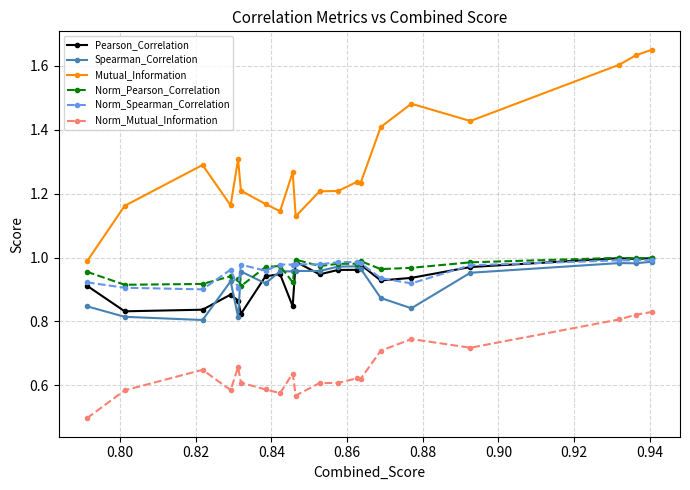

Which series has the largest range (max minus min)?

Mutual_Information